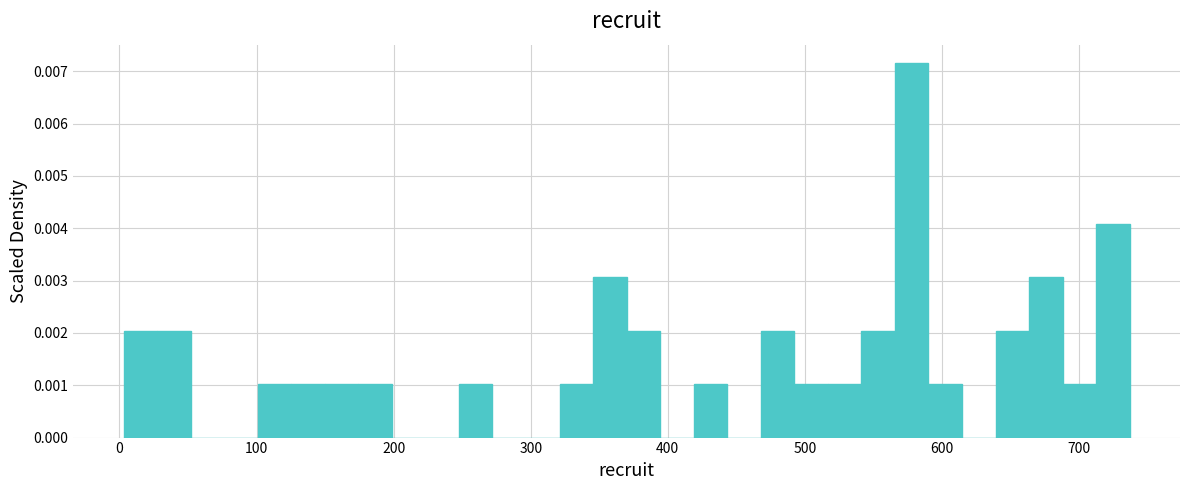

Around what value on the x-axis is the tallest bar? Give the approximate position of its centre, as read against the axis.

580